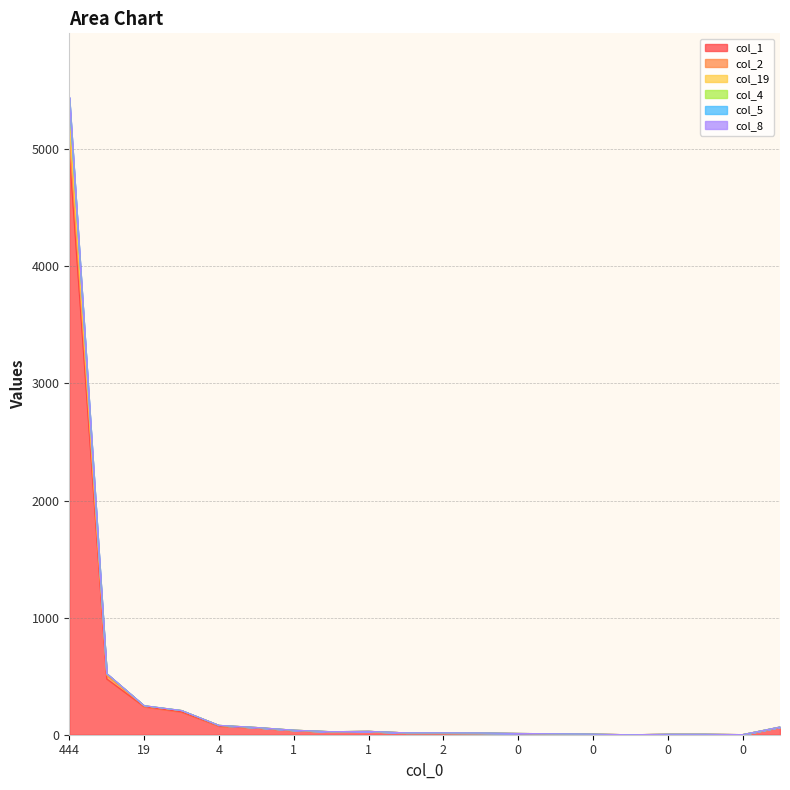

List the labels in order of col_2 value, smallest first.

2, 0, 0, 0, 0, 1, 0, 1, 1, 2, 1, 1, 1, 4, 10, 4, 10, 19, 33, 444